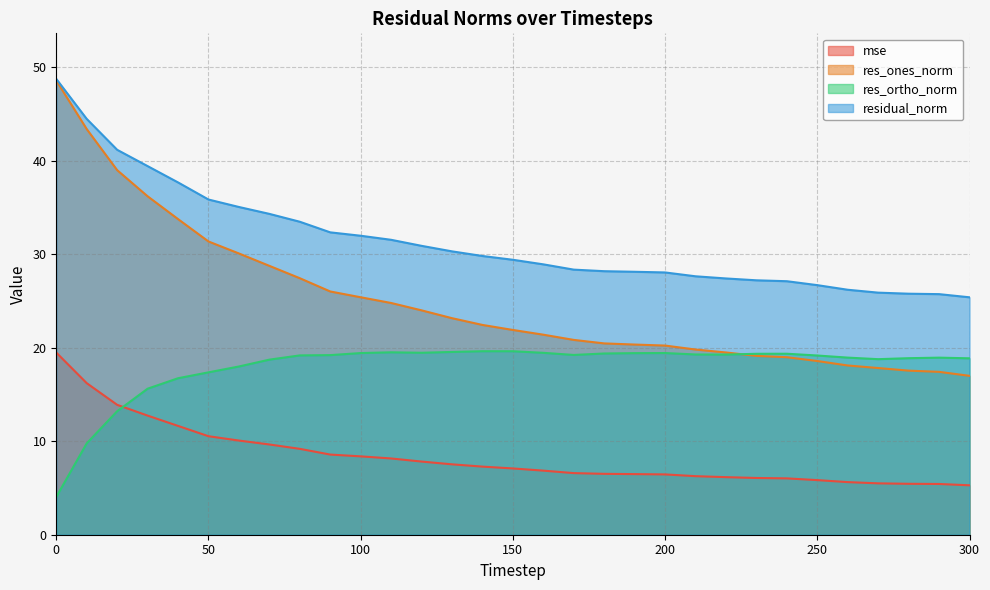

What is the total value across all series at 130?

80.5